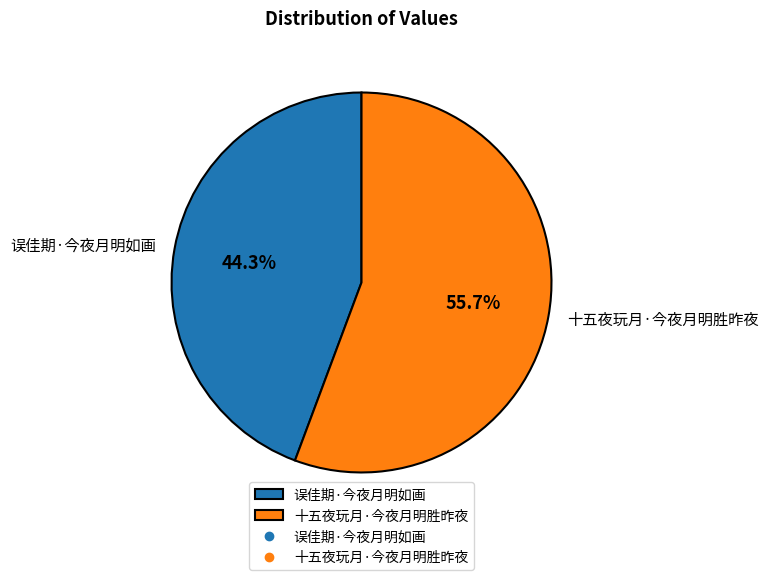

How much of the chart is everything except 十五夜玩月·今夜月明胜昨夜?

44.3%